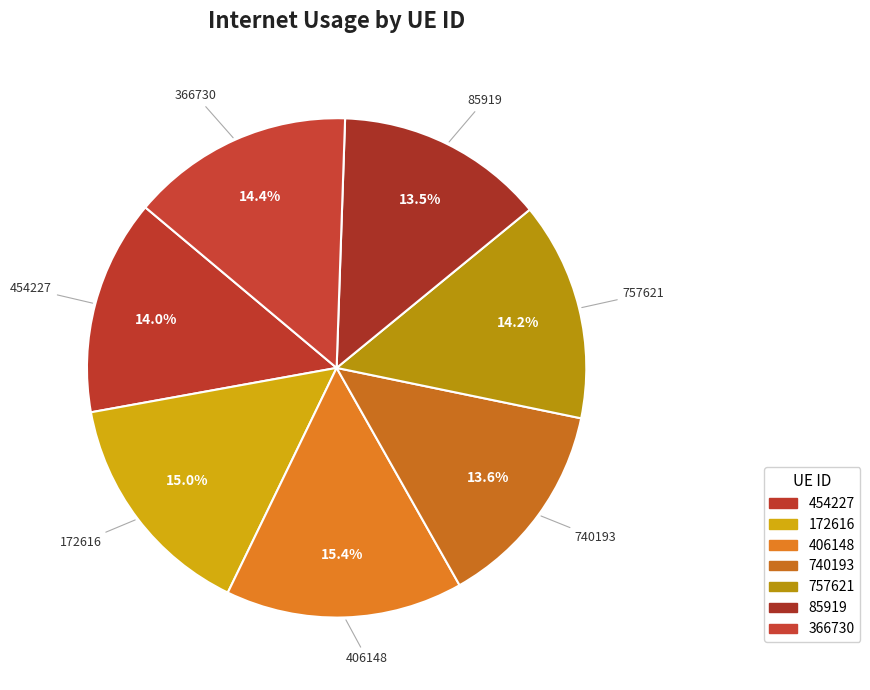

Is 85919 the majority of the pie?

No